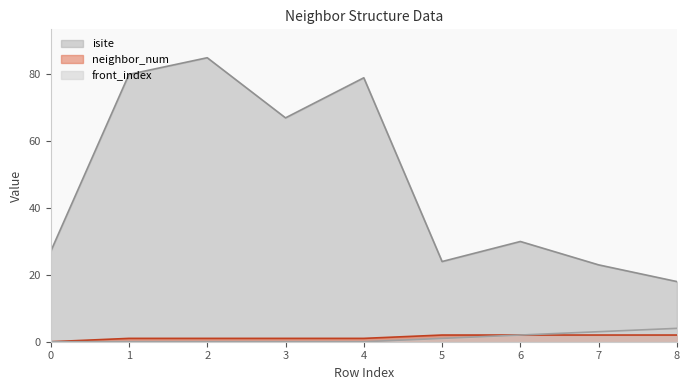

Reading left to right, what are all the values shown in this chart?

isite: 27	80	85	67	79	24	30	23	18
neighbor_num: 0	1	1	1	1	2	2	2	2
front_index: 0	0	0	0	0	1	2	3	4